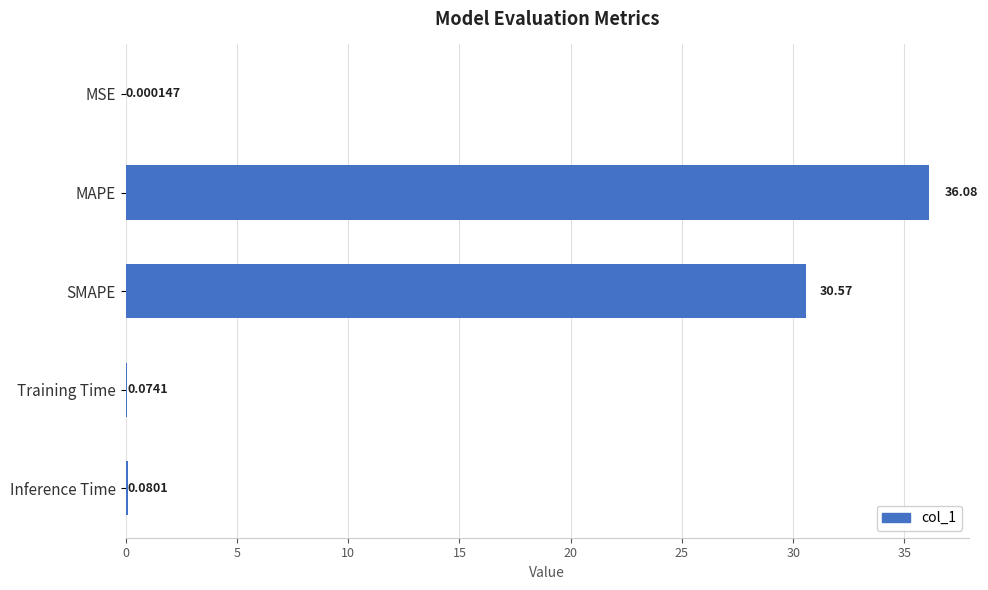

What is the average value?

13.4